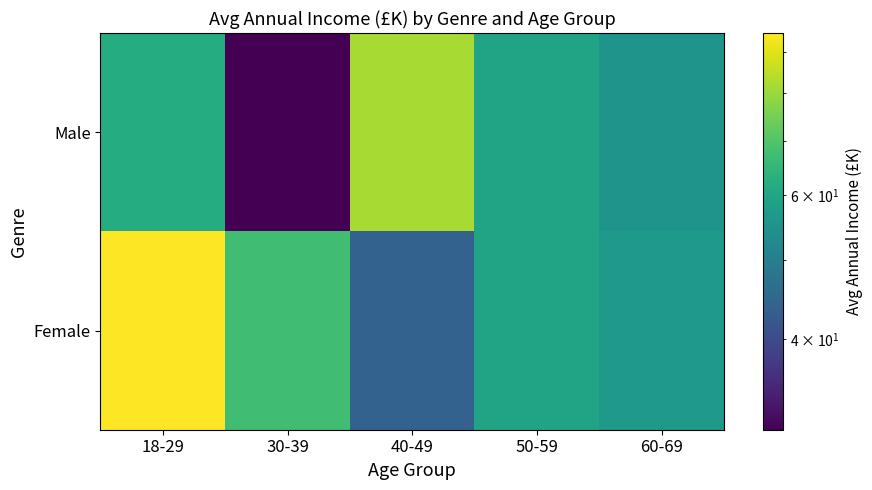

What is the maximum value shown in the chart?

94.8